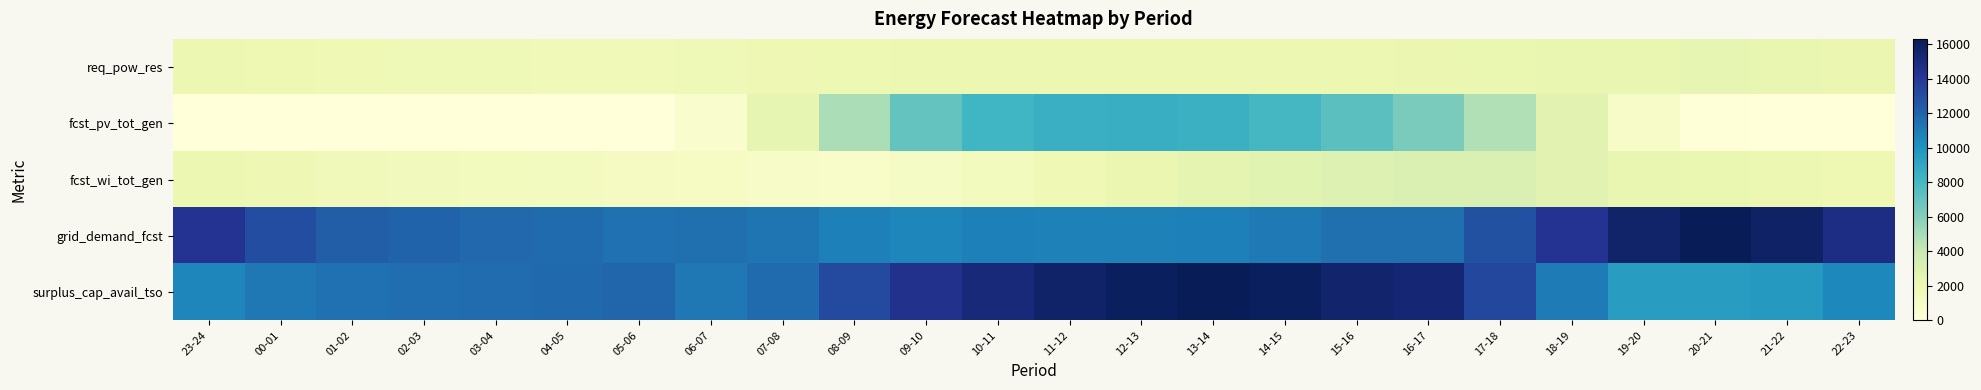

Which has a higher value, 05-06 or 10-11?

10-11